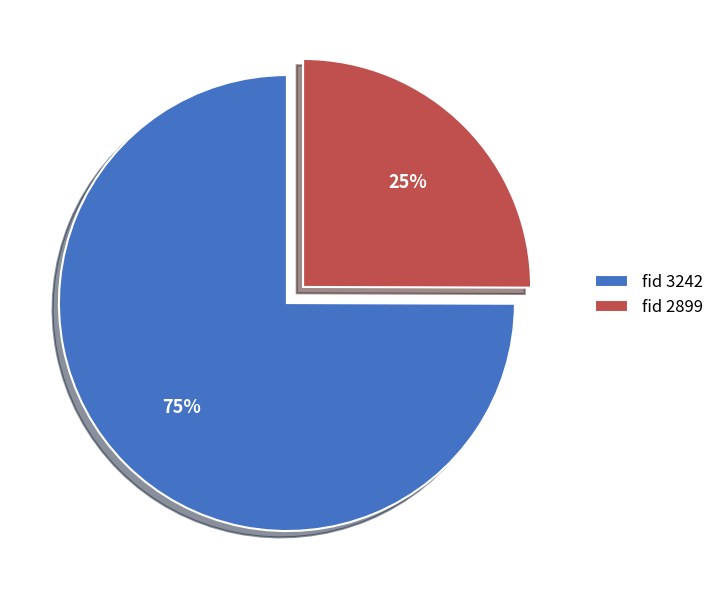

How many slices are in this pie chart?

2